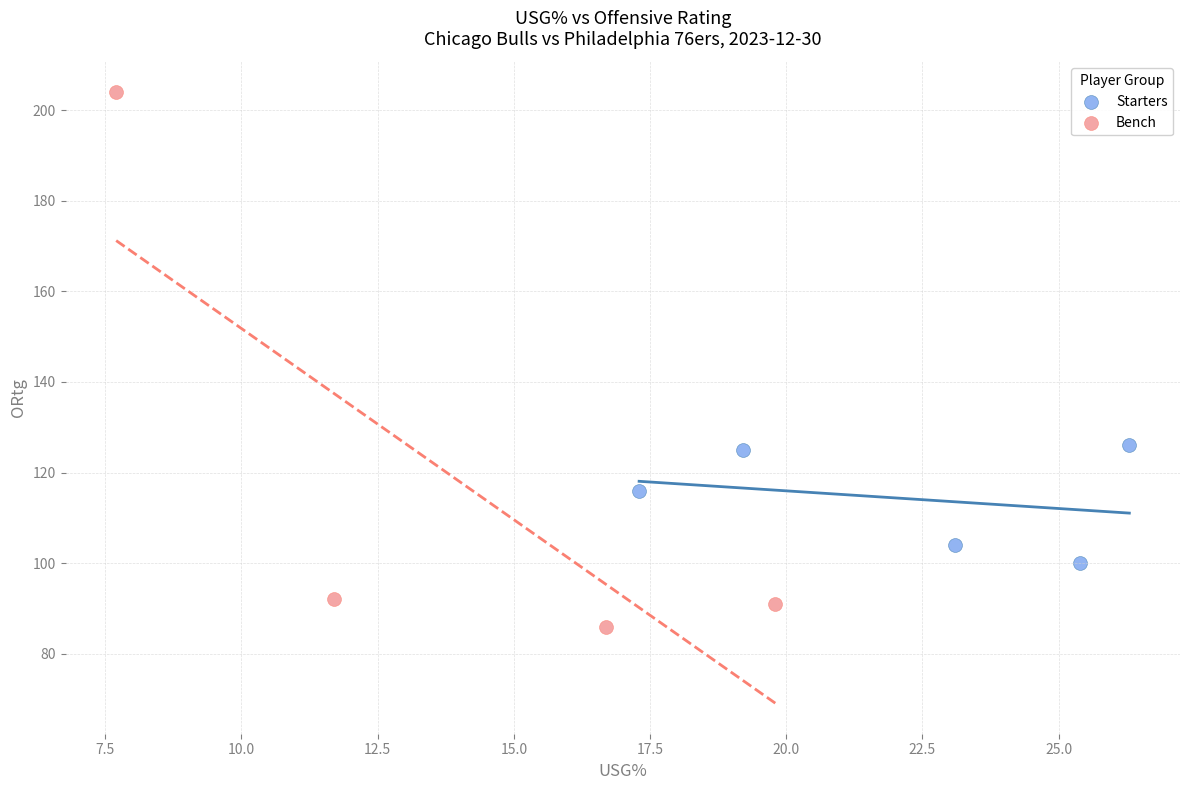

Which series reaches the maximum Y coordinate?

Bench